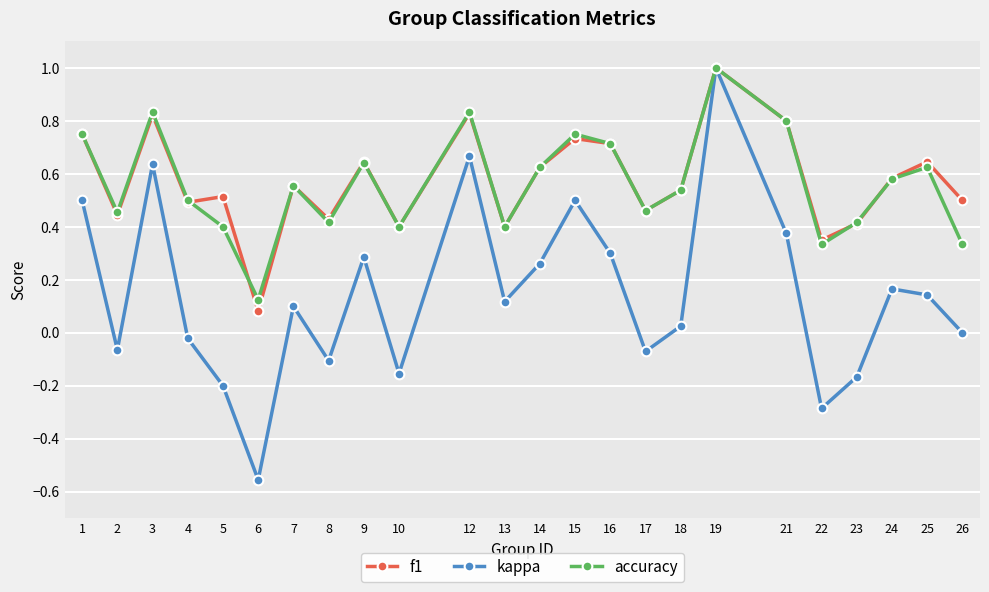

Which series has the widest spread of values?

kappa